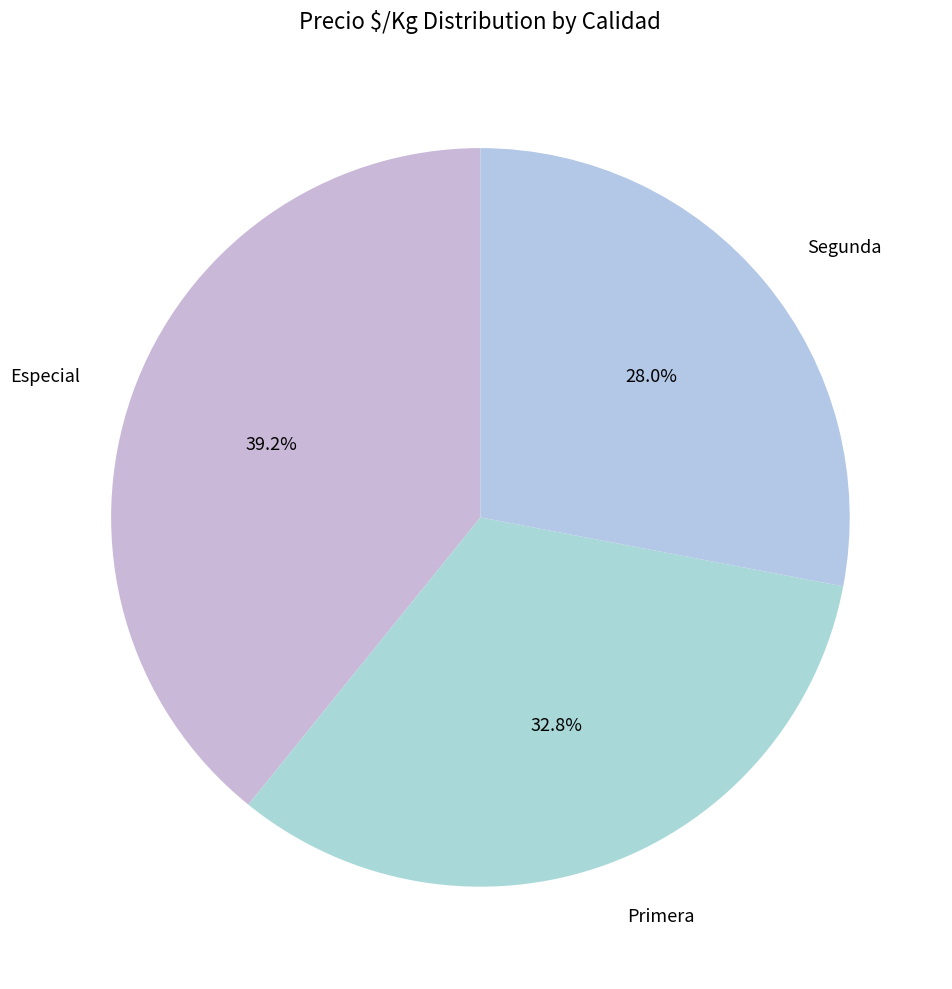

Is Primera the majority of the pie?

No